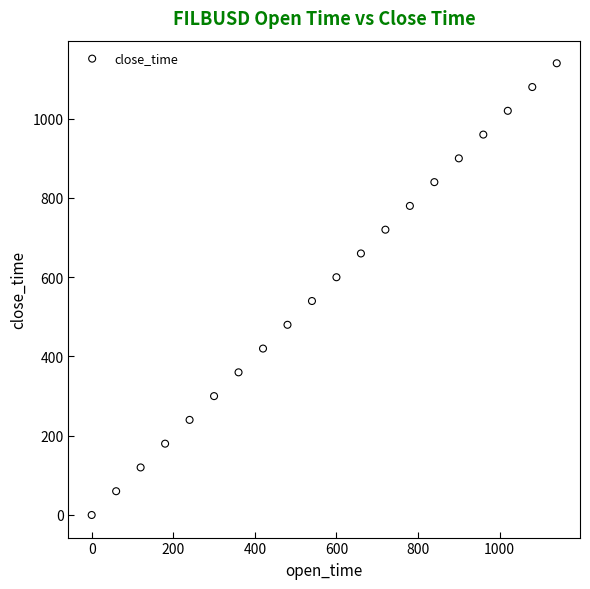

What is the range of Y values (max minus min)?

1140